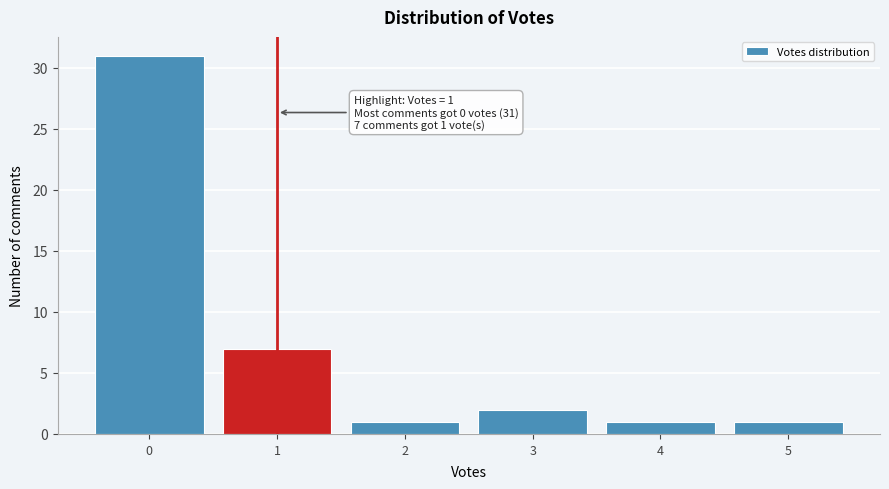

Over which range of the x-axis is the bar tallest?

-0.5 to 0.5